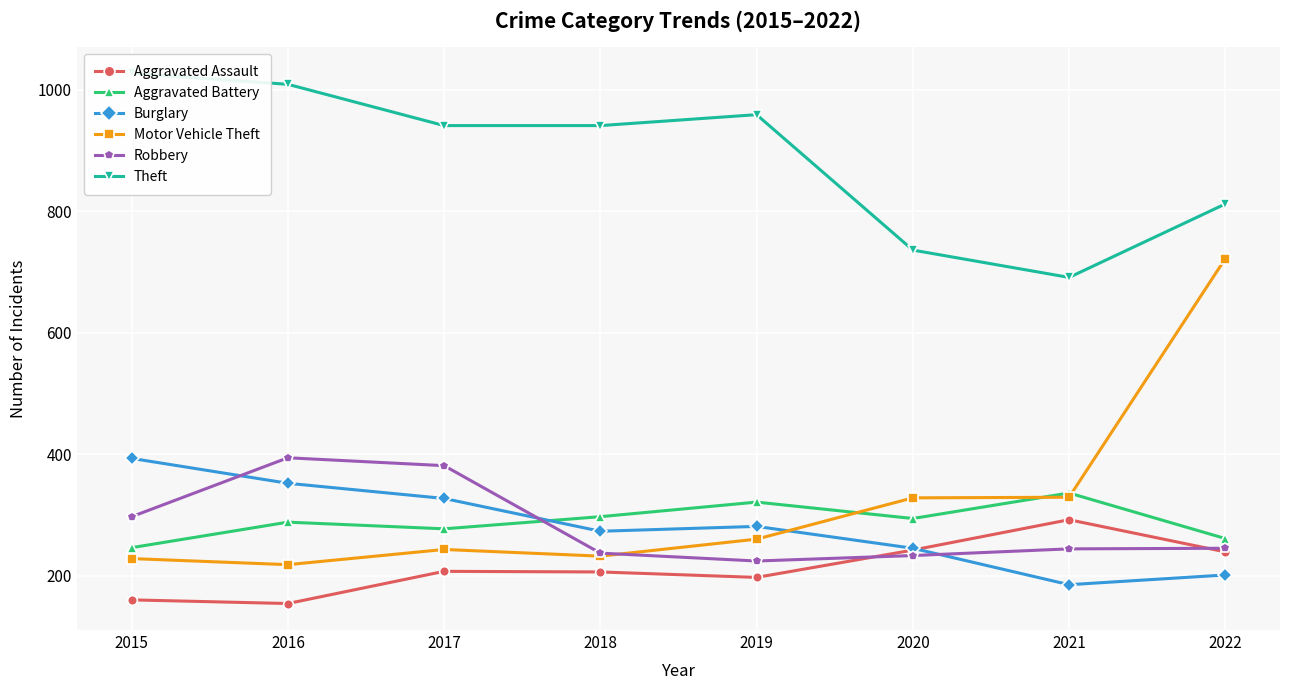

True or false: Motor Vehicle Theft and Theft intersect in this chart.

False